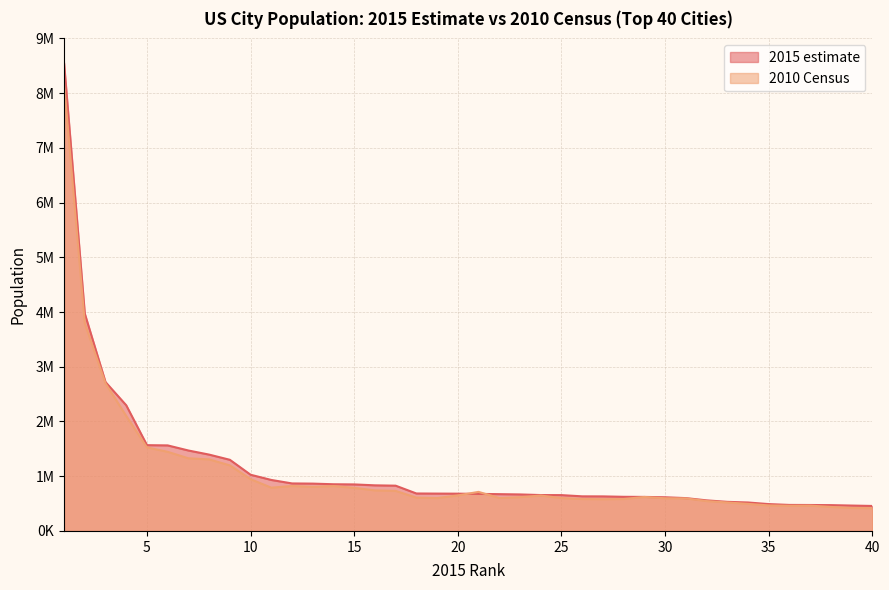

What is the spread (max minus min) of values at 35?

24224